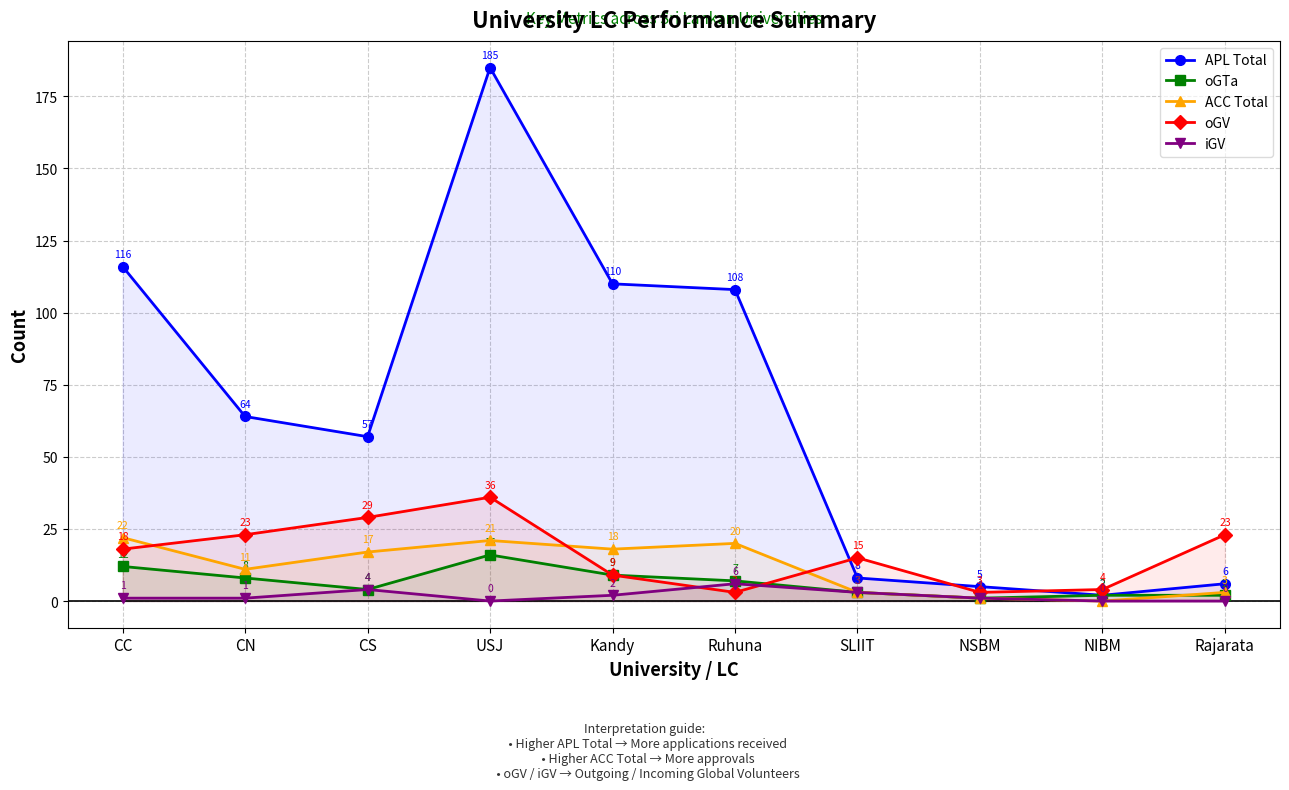

Reading right to left, extract all data points from this chart.

APL Total: Rajarata=6	NIBM=2	NSBM=5	SLIIT=8	Ruhuna=108	Kandy=110	USJ=185	CS=57	CN=64	CC=116
oGTa: Rajarata=2	NIBM=2	NSBM=1	SLIIT=3	Ruhuna=7	Kandy=9	USJ=16	CS=4	CN=8	CC=12
ACC Total: Rajarata=3	NIBM=0	NSBM=1	SLIIT=3	Ruhuna=20	Kandy=18	USJ=21	CS=17	CN=11	CC=22
oGV: Rajarata=23	NIBM=4	NSBM=3	SLIIT=15	Ruhuna=3	Kandy=9	USJ=36	CS=29	CN=23	CC=18
iGV: Rajarata=0	NIBM=0	NSBM=1	SLIIT=3	Ruhuna=6	Kandy=2	USJ=0	CS=4	CN=1	CC=1